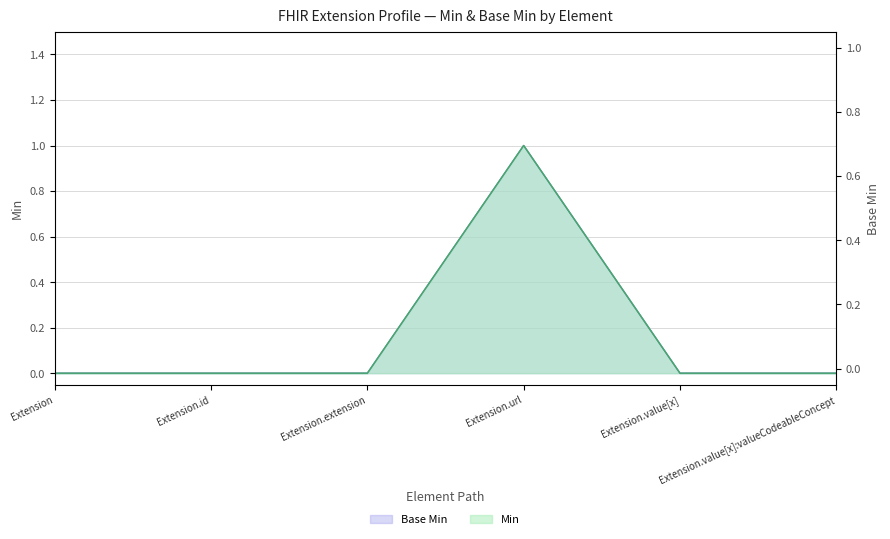

List the labels in order of Base Min value, smallest first.

Extension, Extension.id, Extension.extension, Extension.value[x], Extension.value[x]:valueCodeableConcept, Extension.url